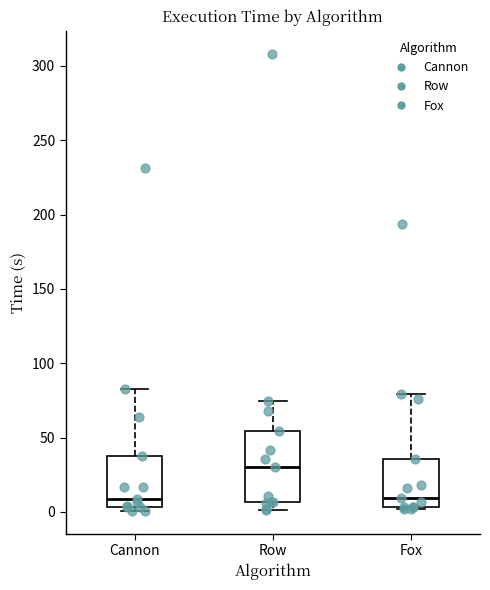

Reading left to right, transcribe this box plot: for each box, give where its median line is, the range the box spans, and where its two whiskers end, as read against the y-axis. The values are not printed on the chart, so give them approximately, as read against the axis.

Cannon: median 10, box 5 to 35, whiskers 0 to 85
Row: median 30, box 5 to 55, whiskers 0 to 75
Fox: median 10, box 5 to 35, whiskers 0 to 80